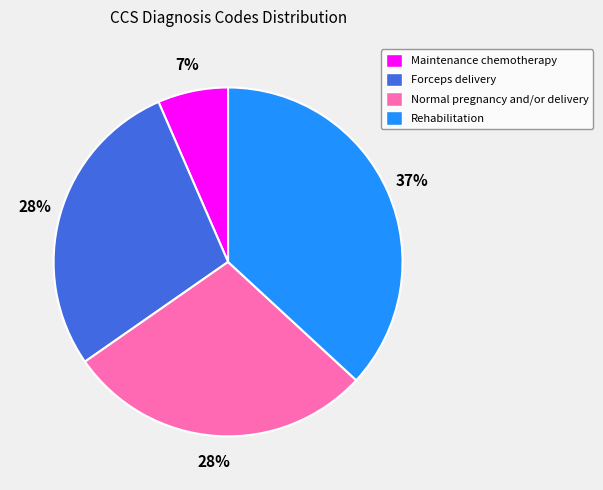

Is there any slice that represents more than half of the pie?

No